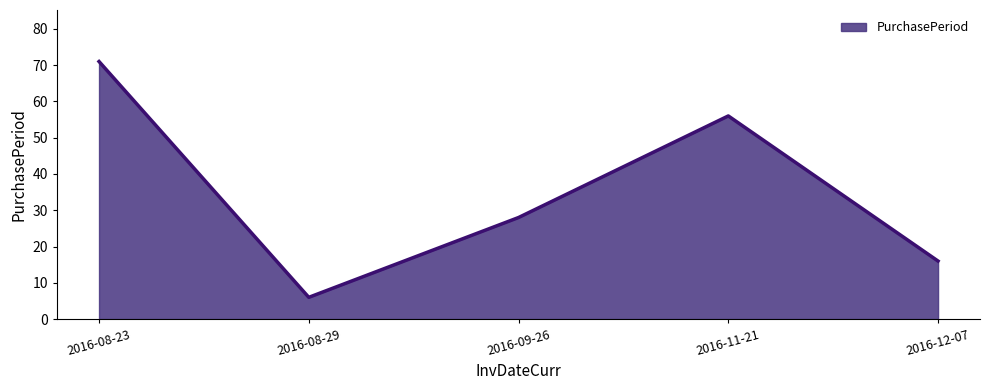

At which category does the chart reach its minimum across all series?

2016-08-29